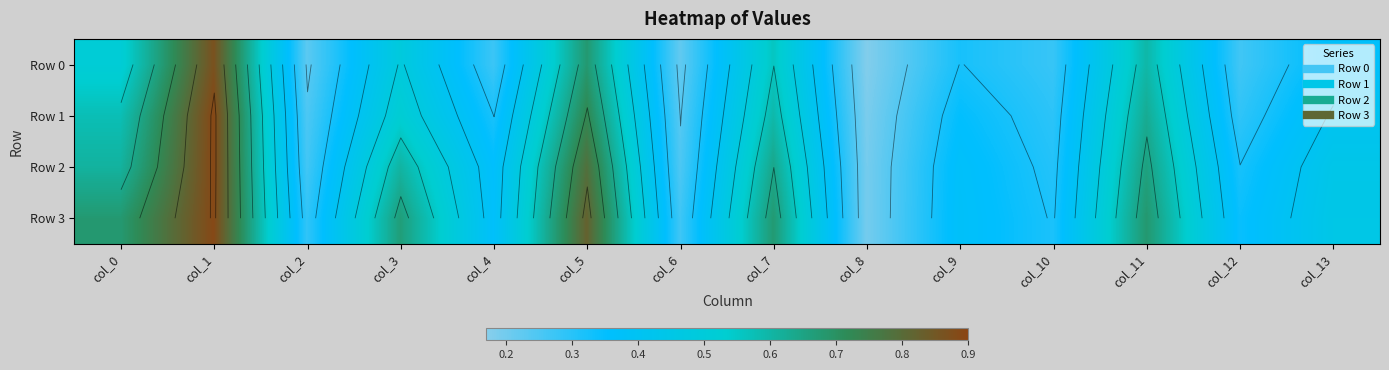

Count the number of data series in this chart.

4